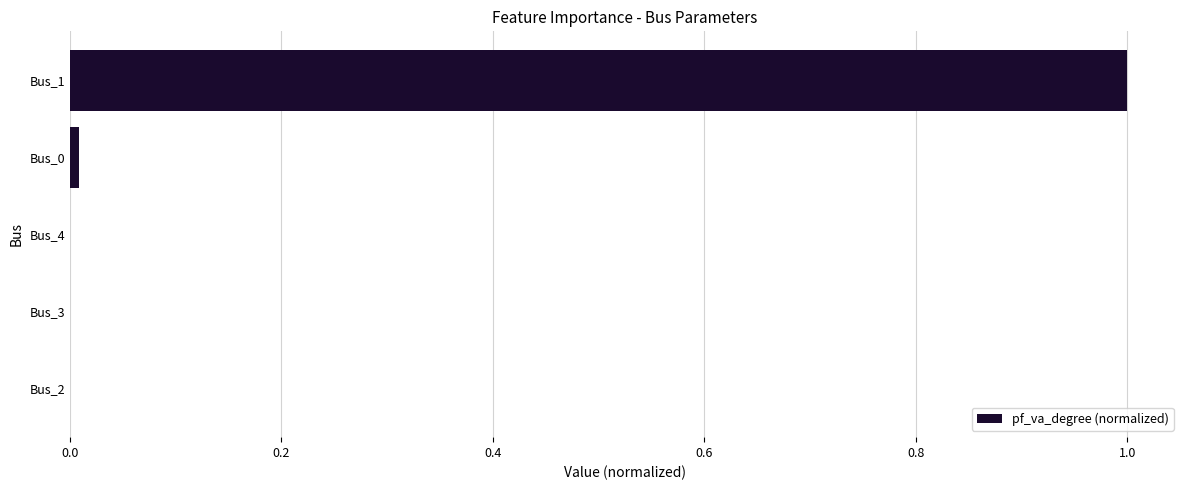

Which has a higher value, Bus_4 or Bus_1?

Bus_1